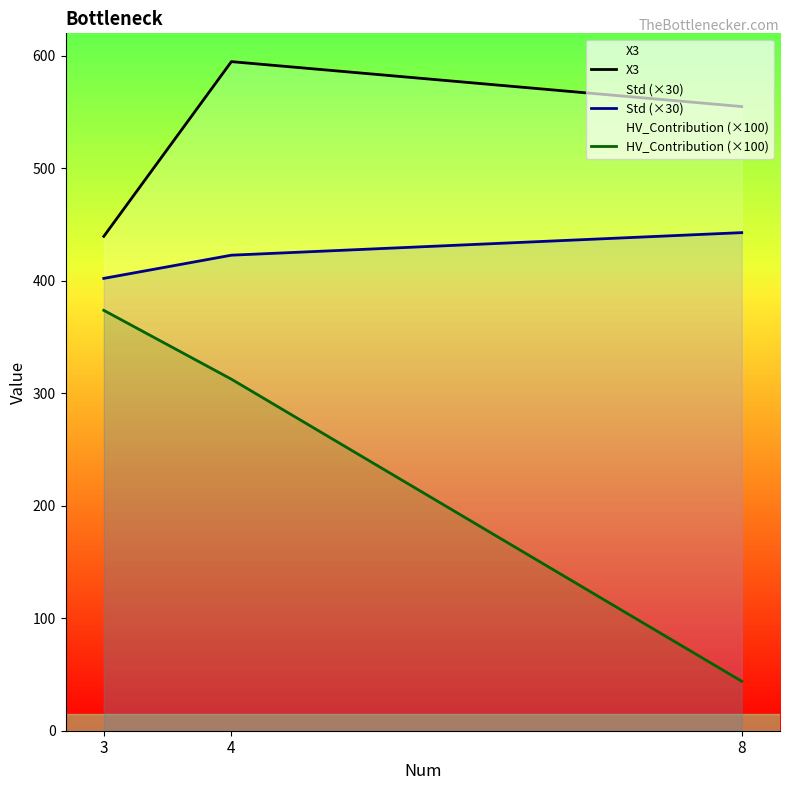

What is the average value of the Std (×30) series?

422.6